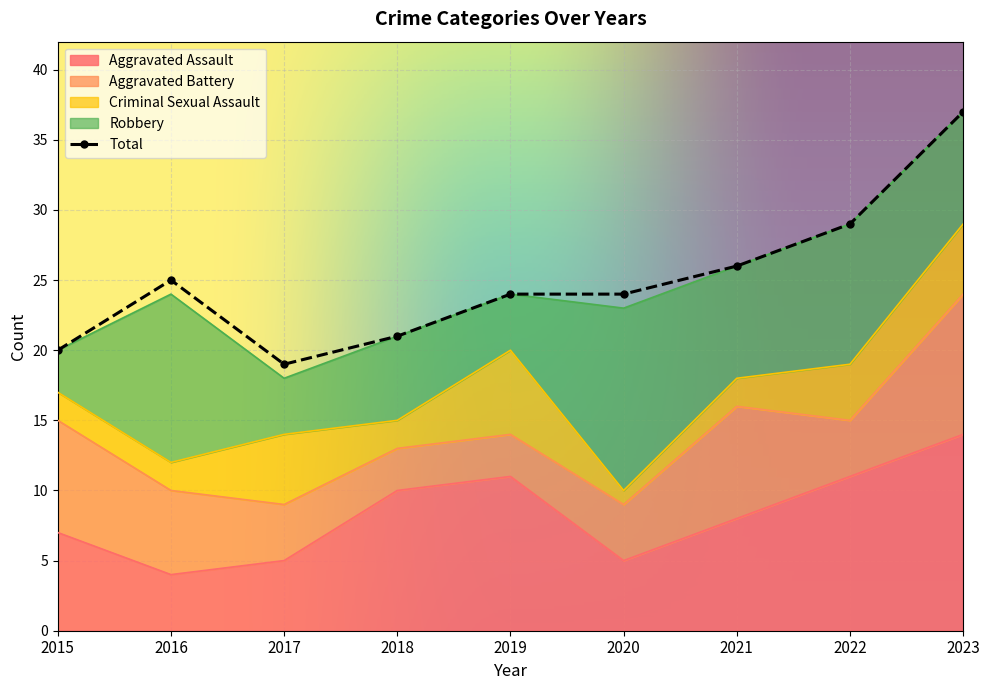

At which category does the chart reach its peak across all series?

2023